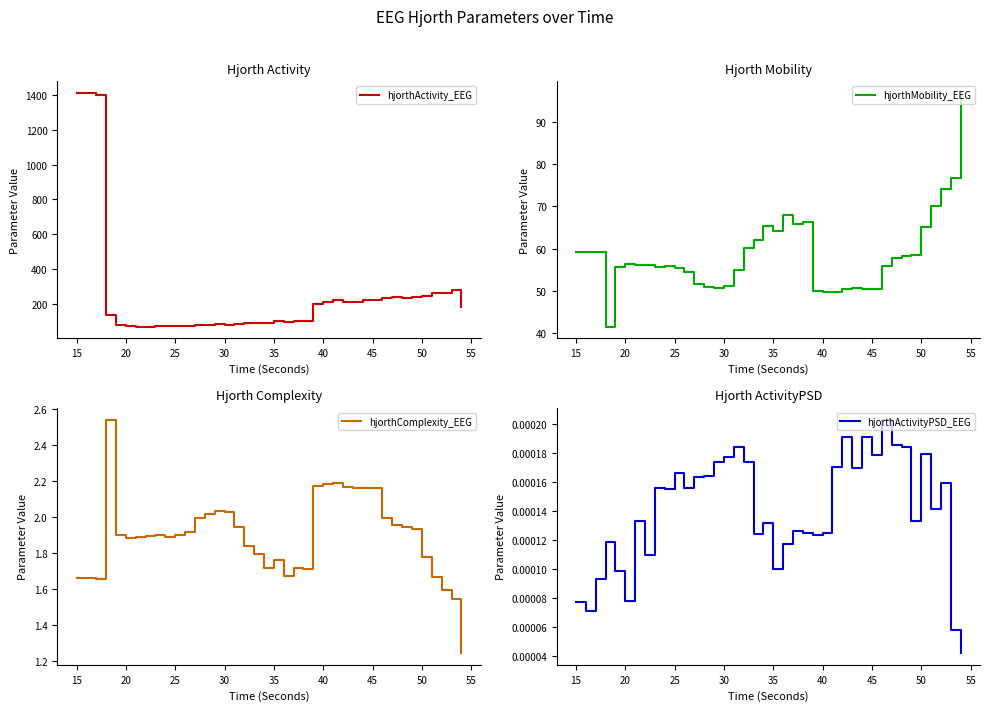

What is the minimum value for hjorthActivity_EEG?

67.6